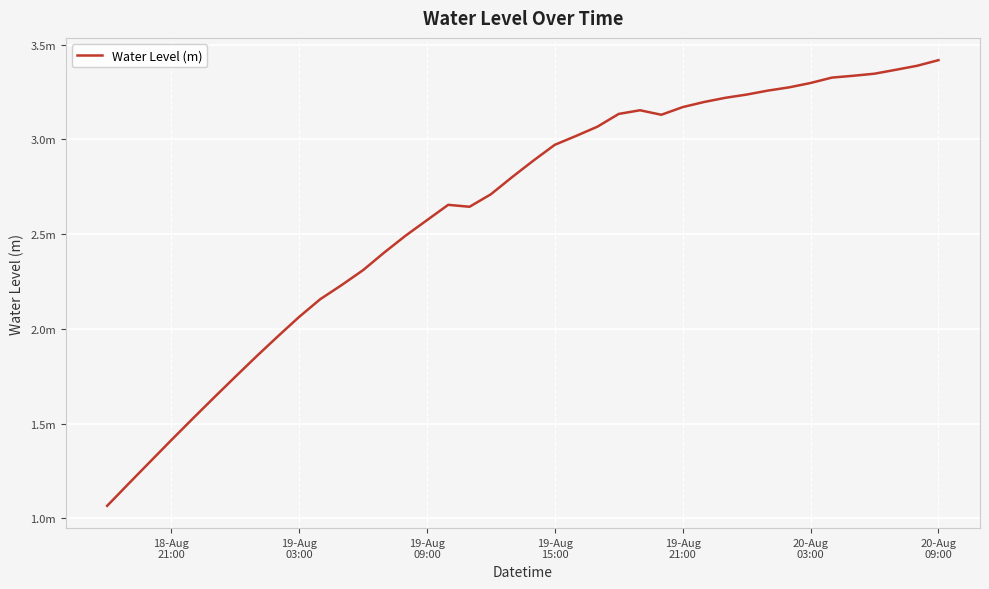

Reading left to right, what are all the values shown in this chart?

1.1	1.2	1.3	1.4	1.5	1.6	1.7	1.9	2.0	2.1	2.2	2.2	2.3	2.4	2.5	2.6	2.7	2.6	2.7	2.8	2.9	3.0	3.0	3.1	3.1	3.2	3.1	3.2	3.2	3.2	3.2	3.3	3.3	3.3	3.3	3.3	3.3	3.4	3.4	3.4